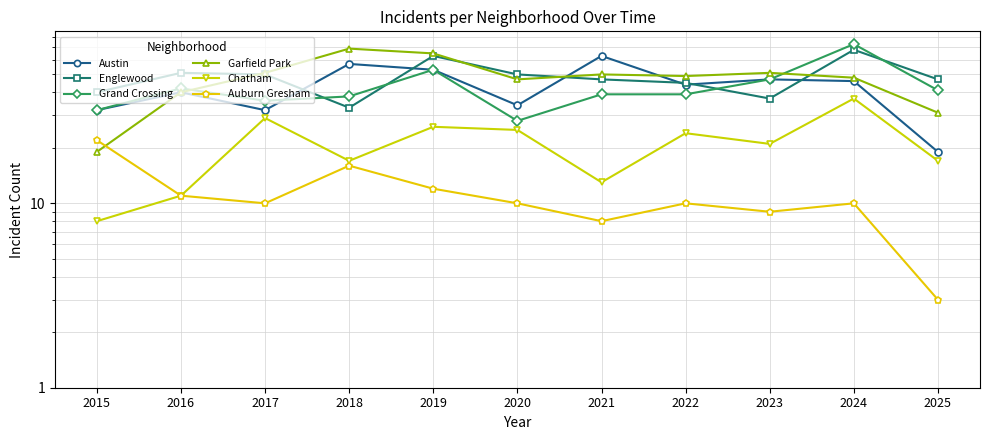

How many times do Grand Crossing and Austin cross each other?

1